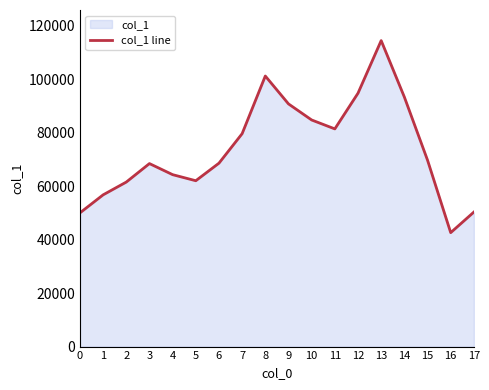

The chart shows a value of 65708 at 17. True or false?

False